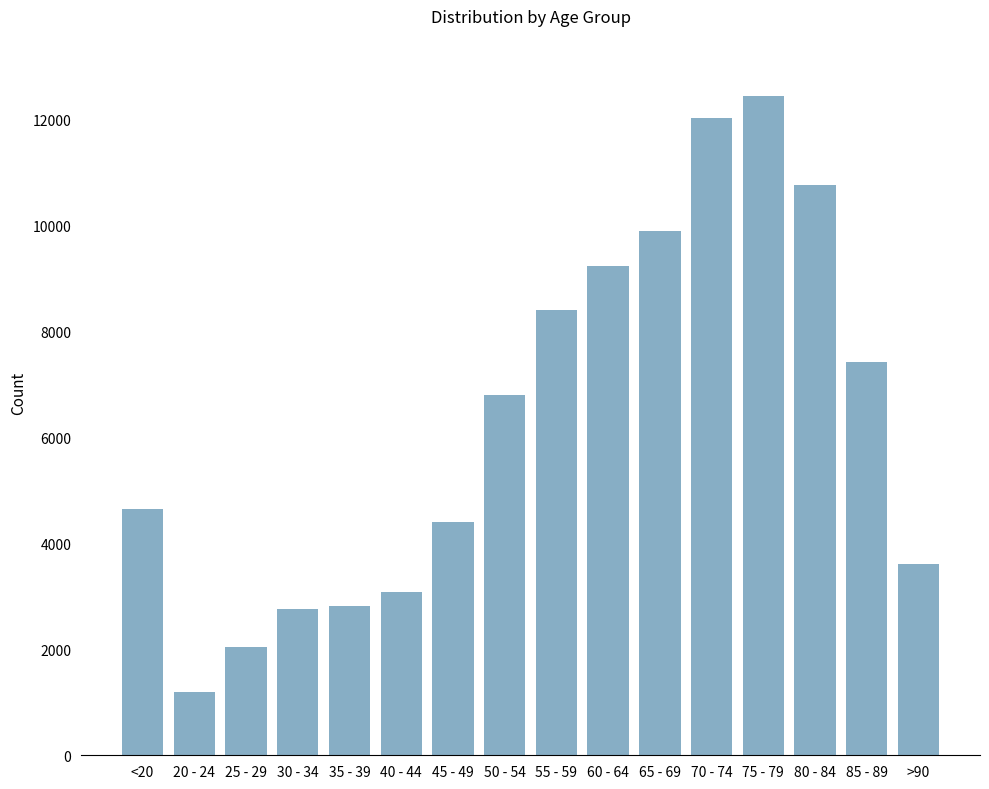

What is the minimum value shown in the chart?

1191